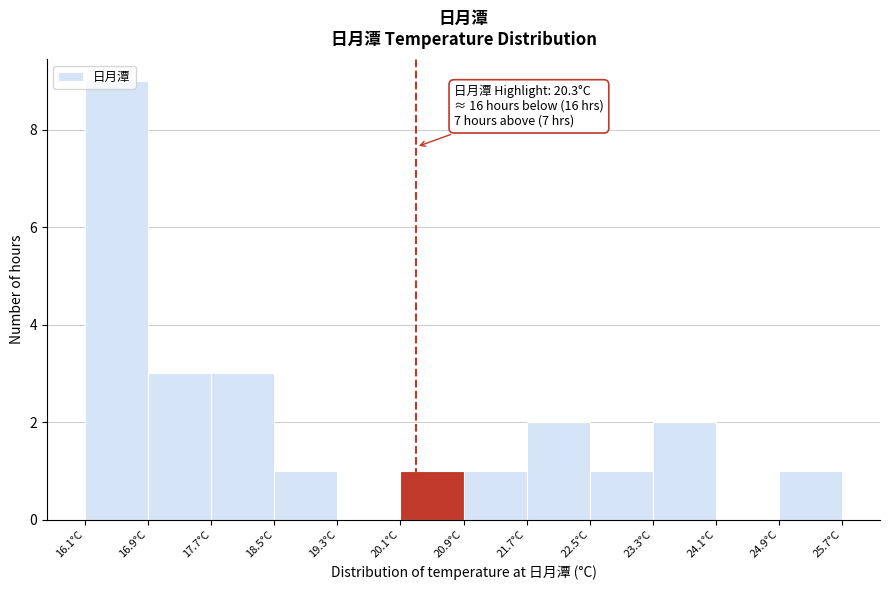

Over which range of the x-axis is the bar tallest?

16.1 to 16.9